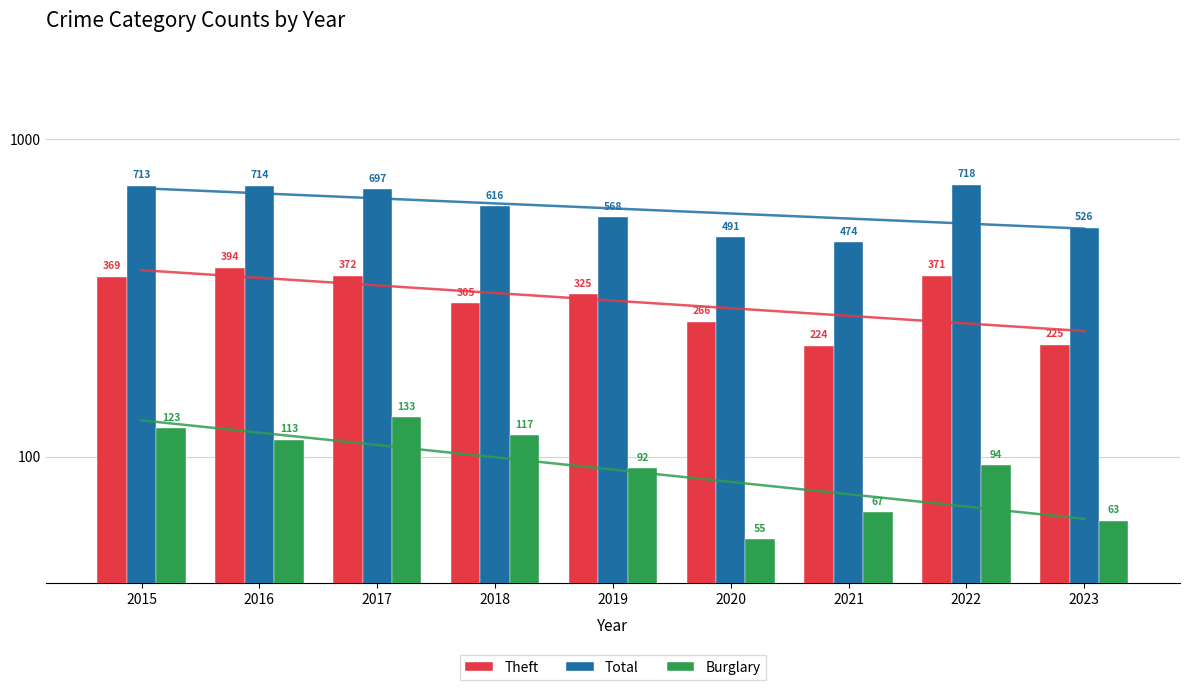

How many values in the Burglary series exceed 94?

4